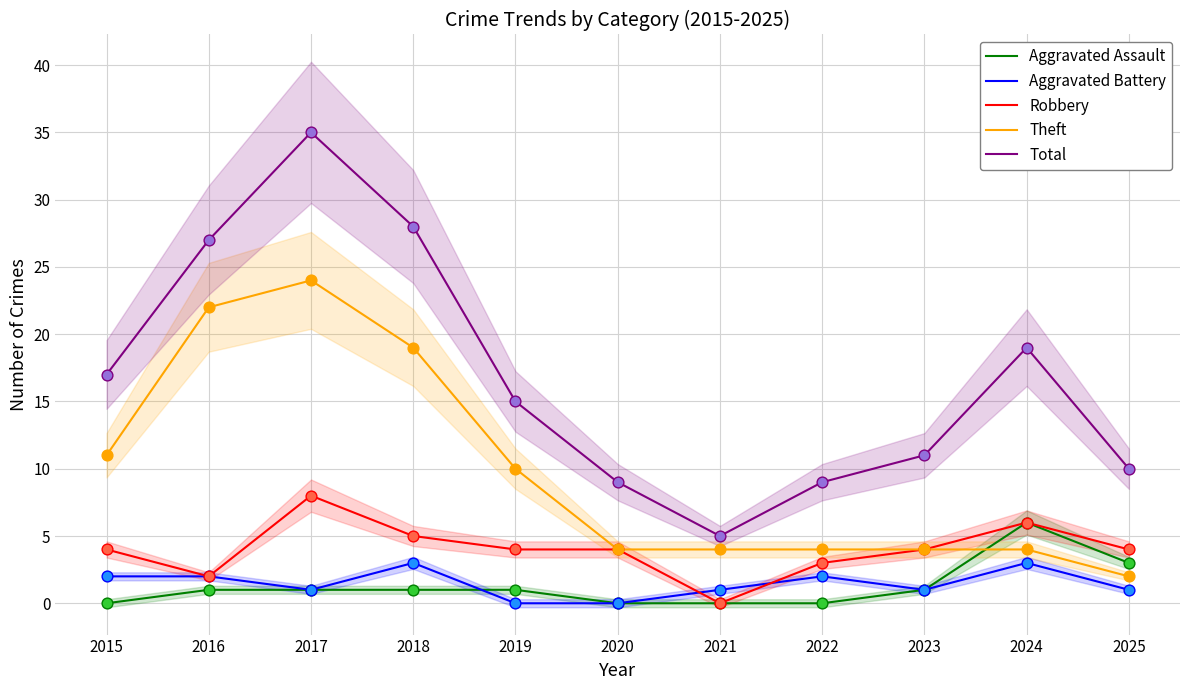

Is the value of Total at 2017 greater than the value of Aggravated Battery at 2025?

Yes